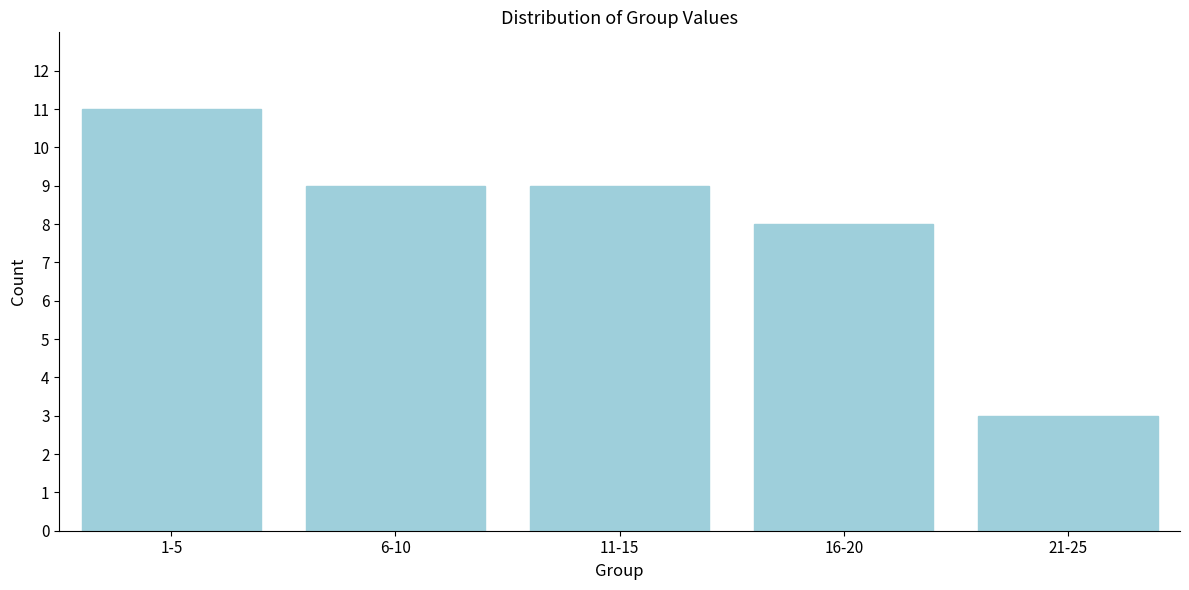

Reading left to right, what are all the values shown in this chart?

11	9	9	8	3